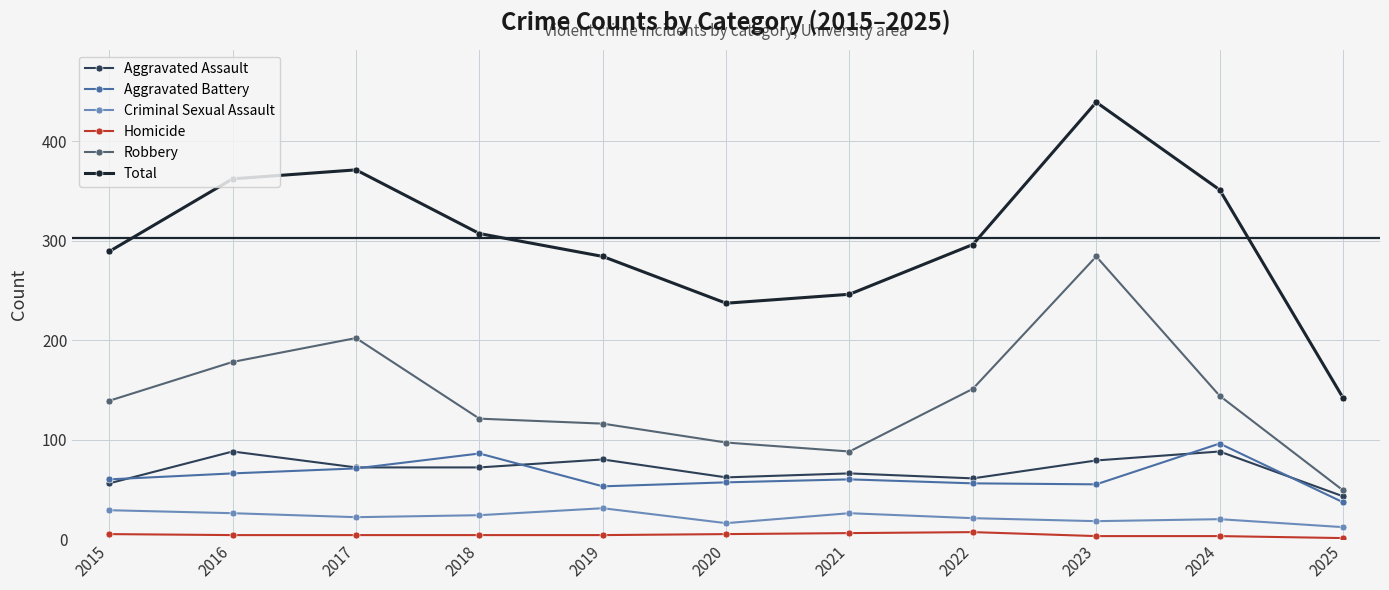

What is the difference between the maximum and minimum values in the Robbery series?

235